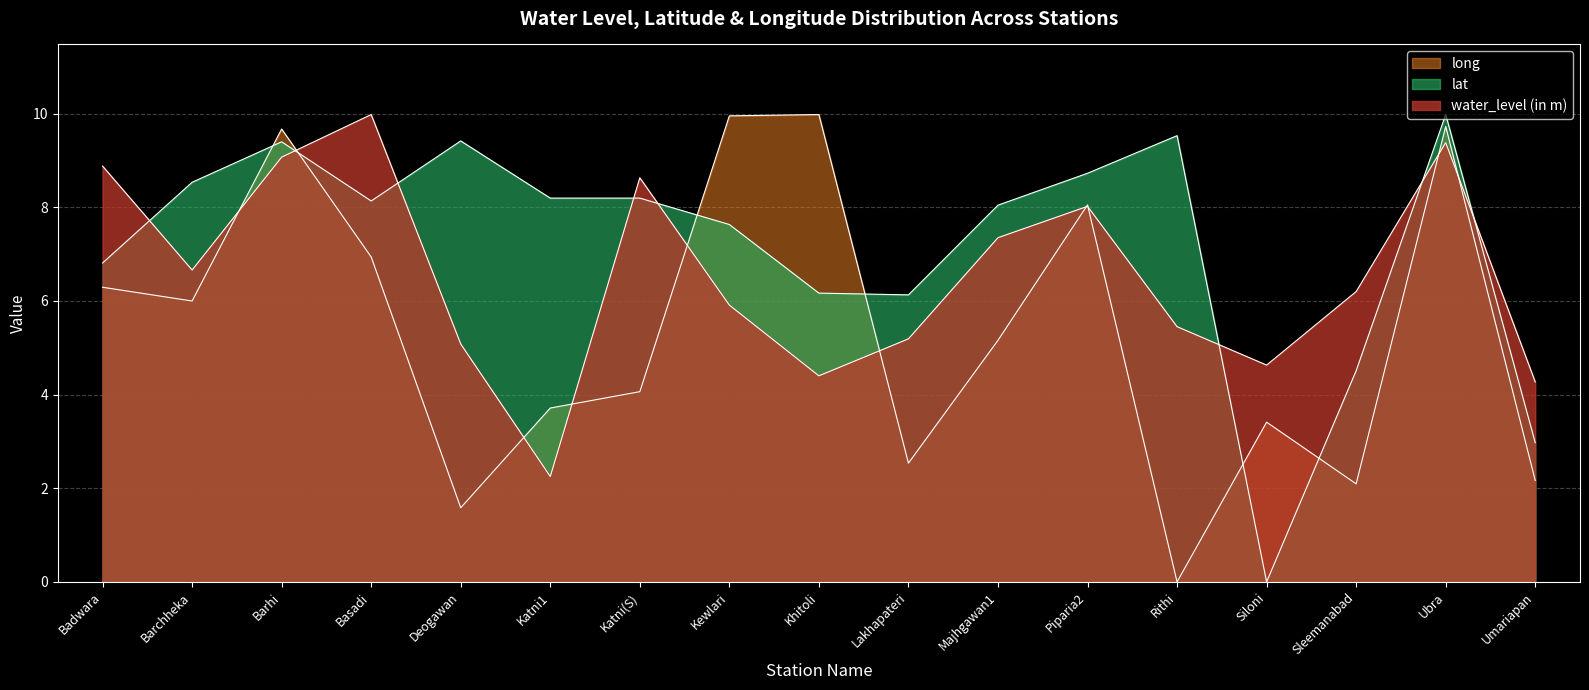

How many intersections are there between water_level (in m) and long?

10